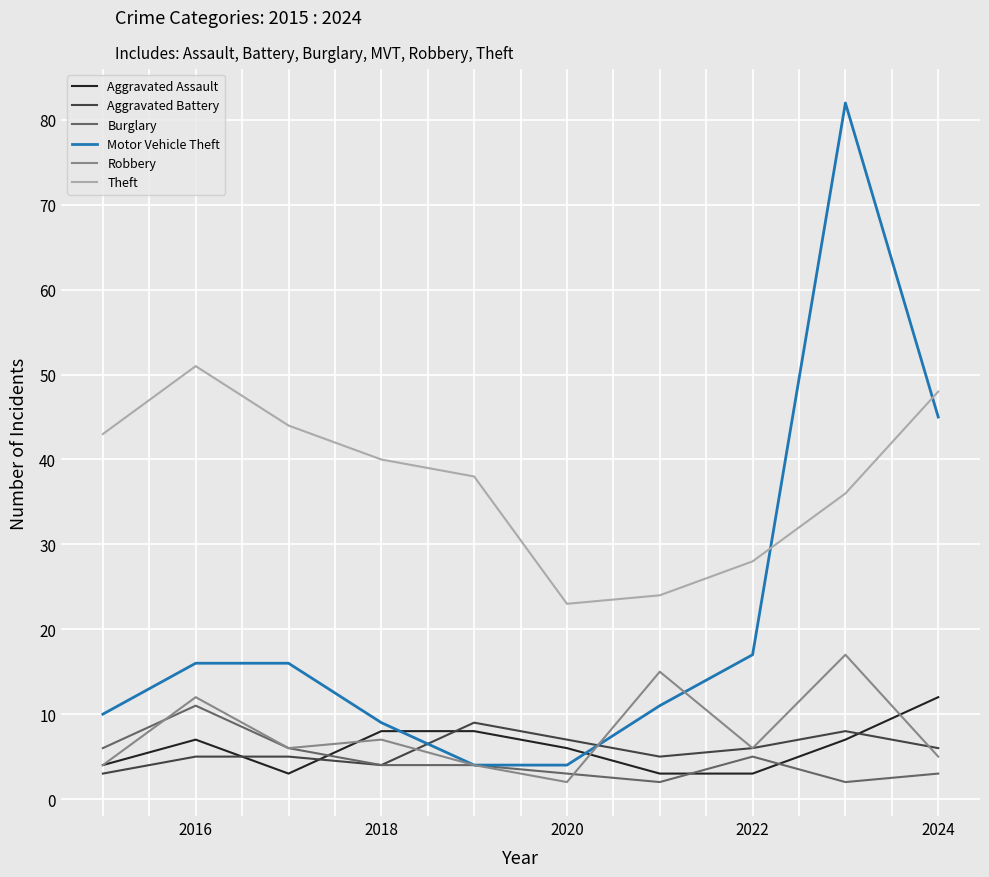

Which series has the widest spread of values?

Motor Vehicle Theft